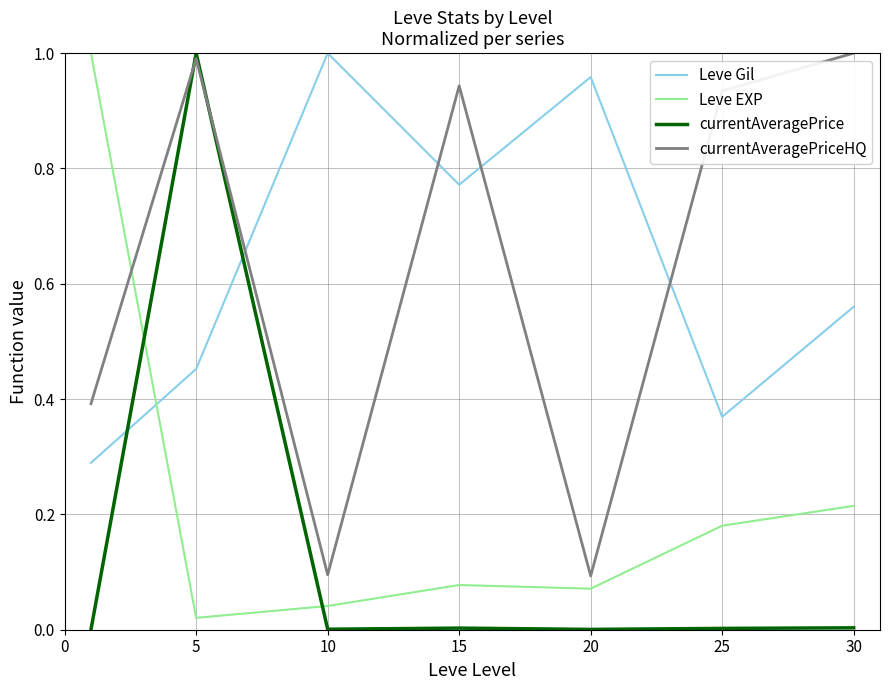

True or false: Leve EXP and currentAveragePrice intersect in this chart.

True